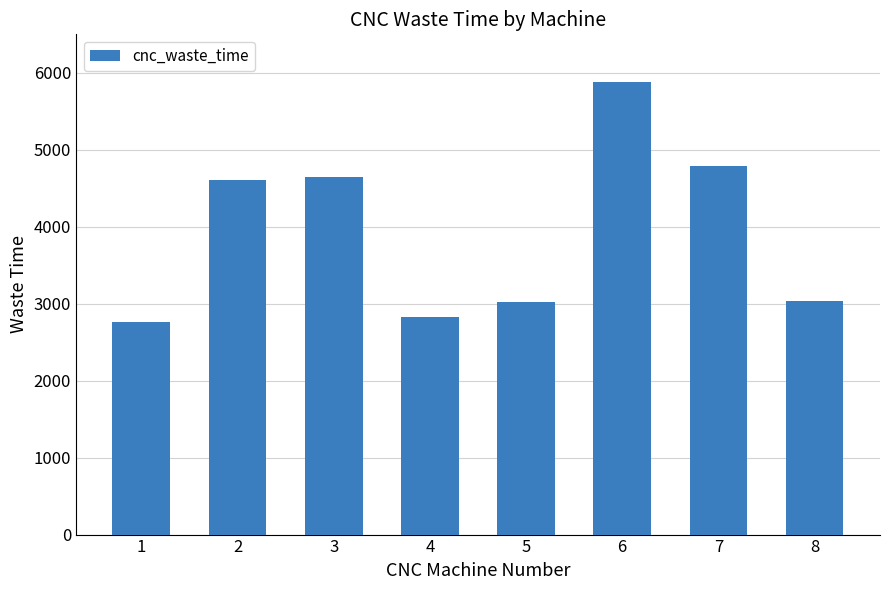

The value at 8 is 3038. True or false?

True